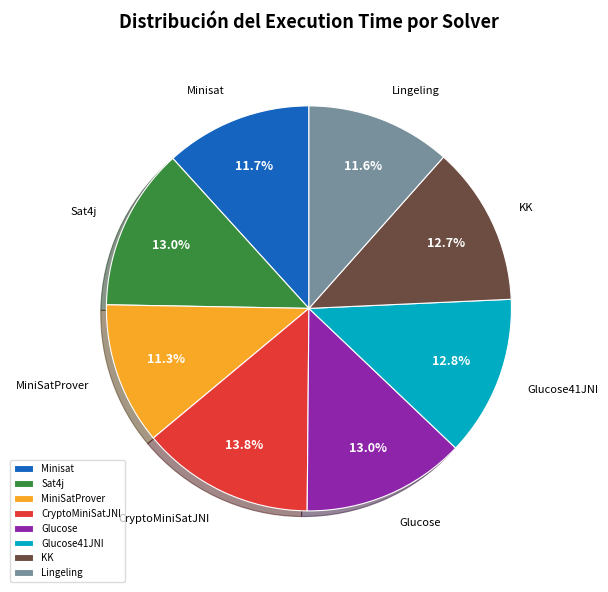

How many segments does this pie chart have?

8